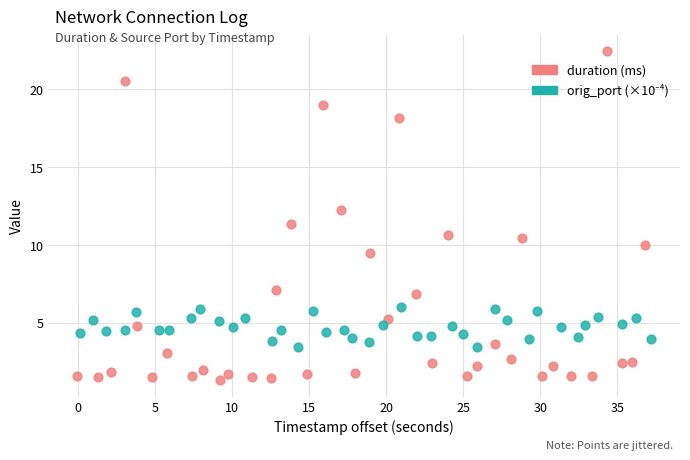

Which series has the widest spread of Y values?

duration (ms)